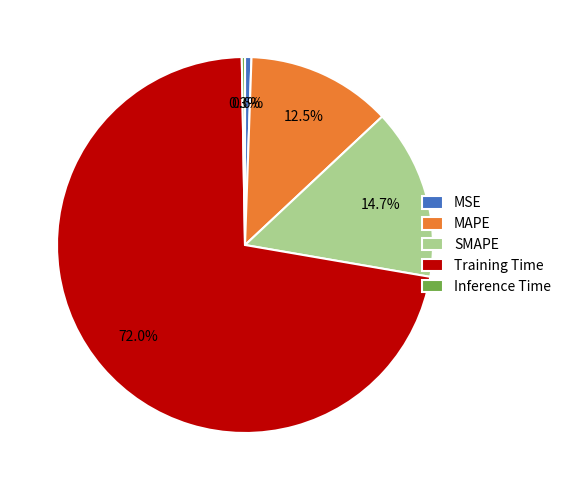

Between MSE and Training Time, which is larger?

Training Time